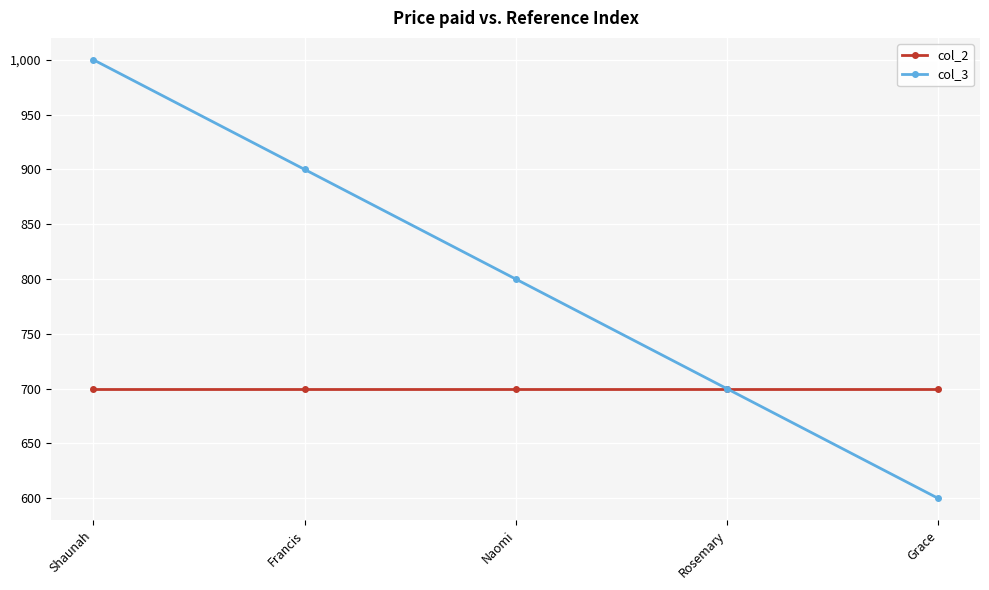

List the series in order of their overall mean, lowest first.

col_2, col_3